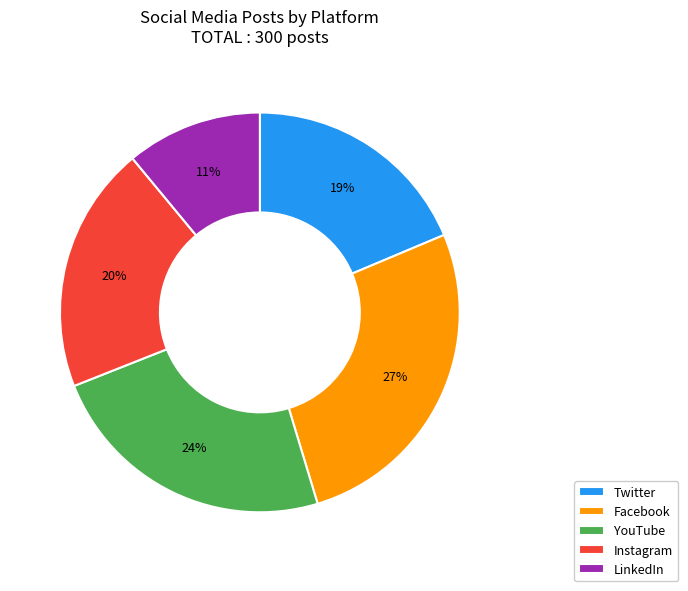

To the nearest percent, what portion does LinkedIn represent?

11%